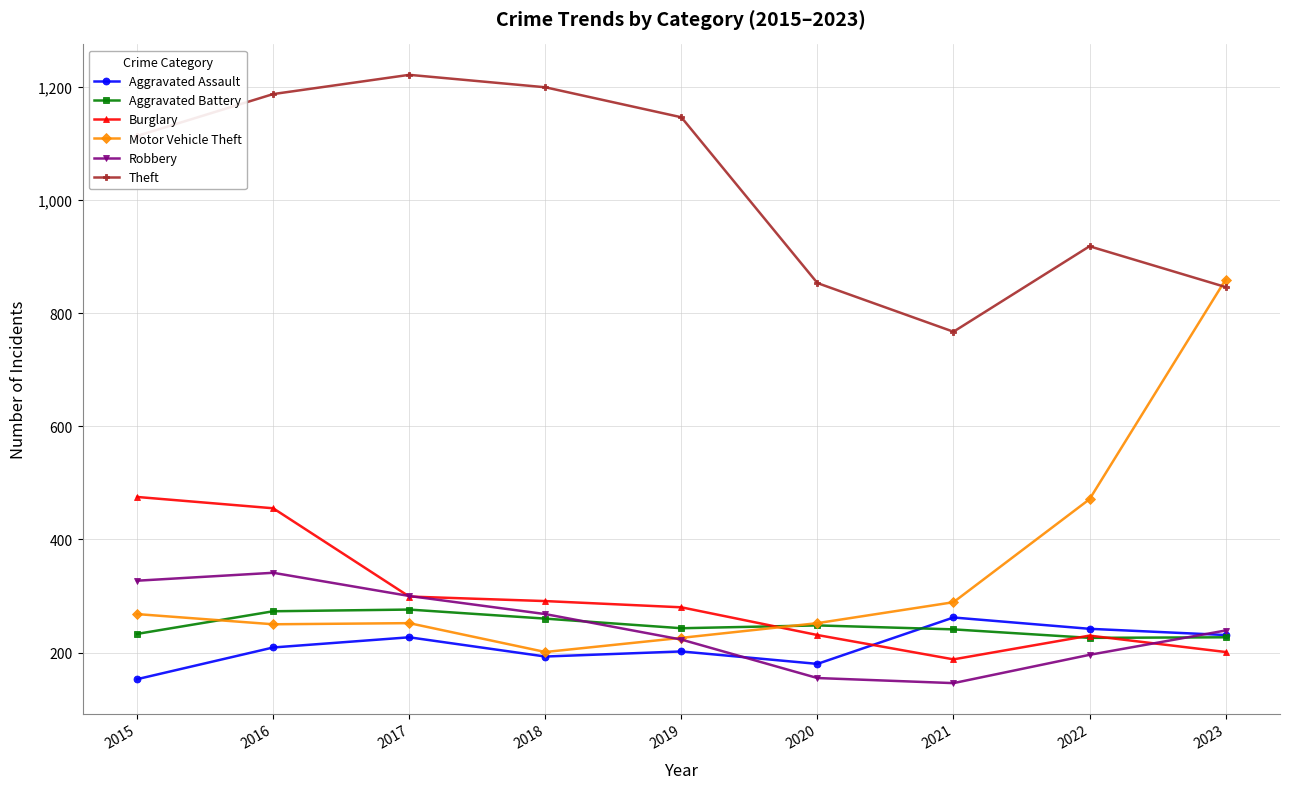

True or false: Burglary has a value of 392 at 2019.

False